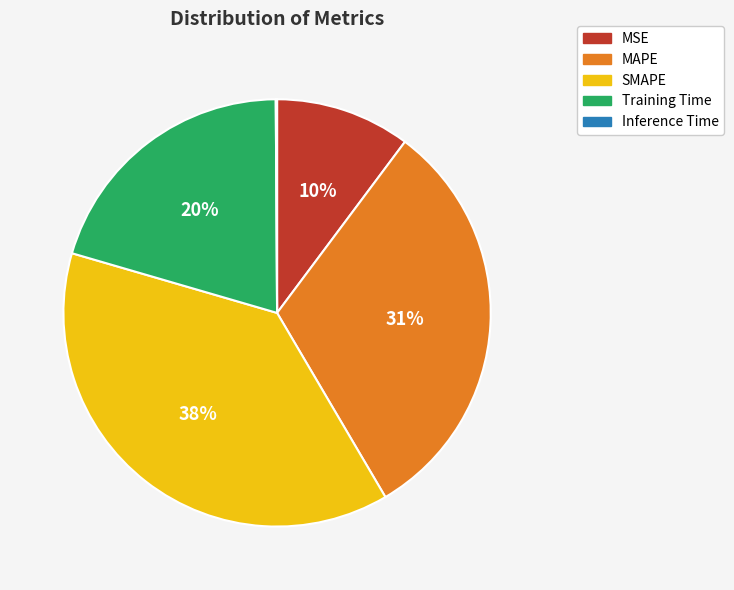

To the nearest percent, what portion does MSE represent?

10%